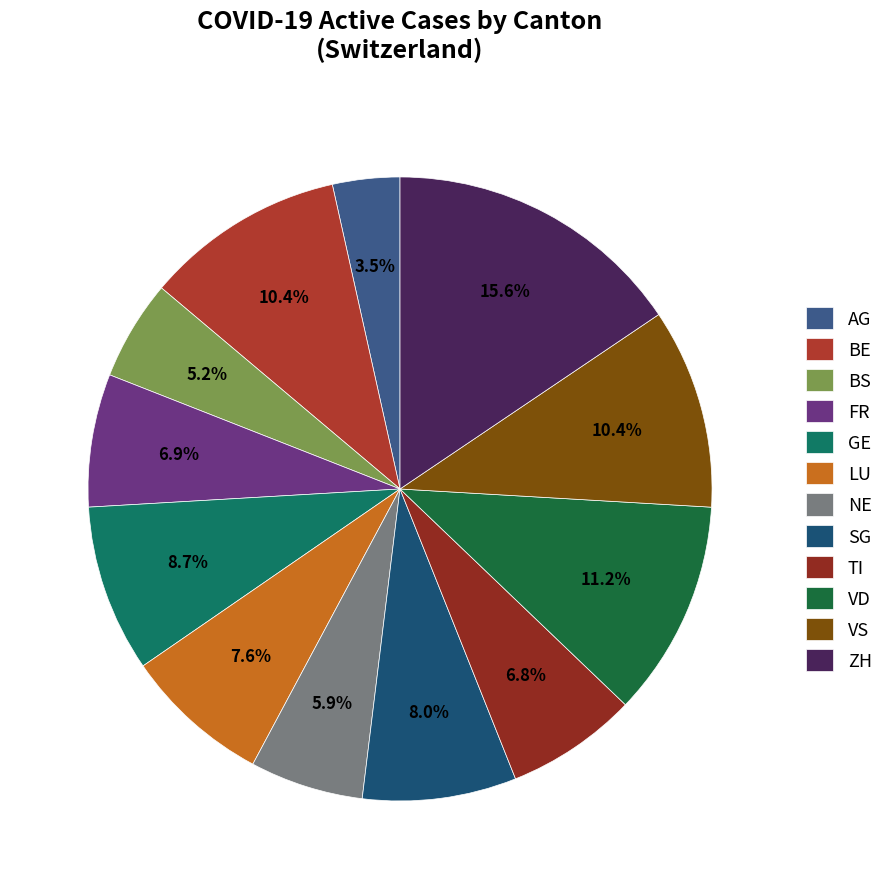

How many slices are in this pie chart?

12